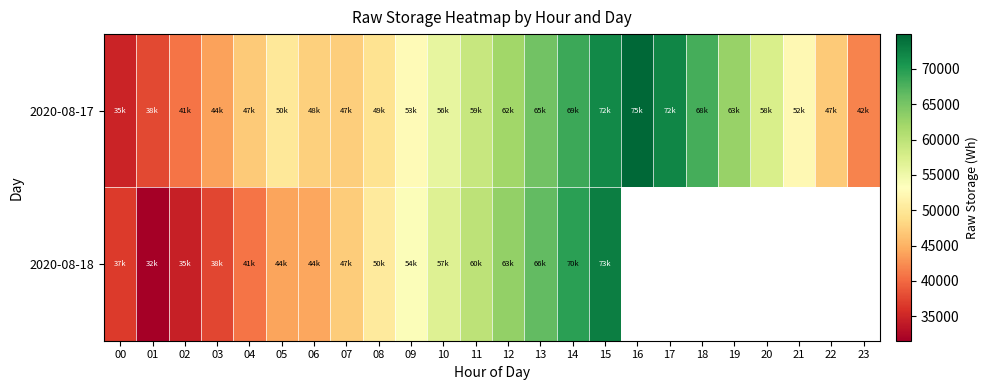

Which series has the largest total across all categories?

2020-08-17